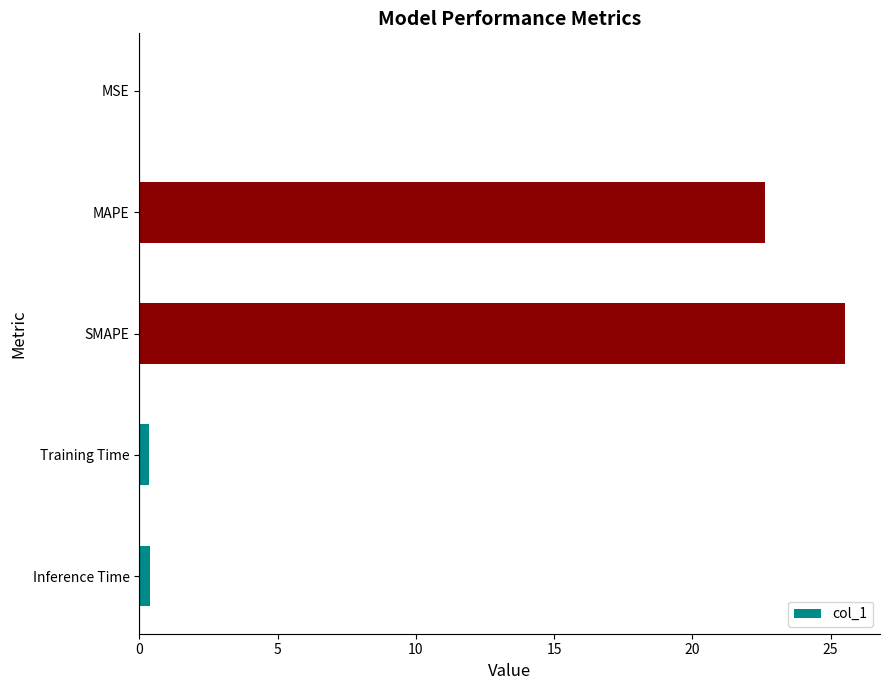

Which has a higher value, SMAPE or MAPE?

SMAPE